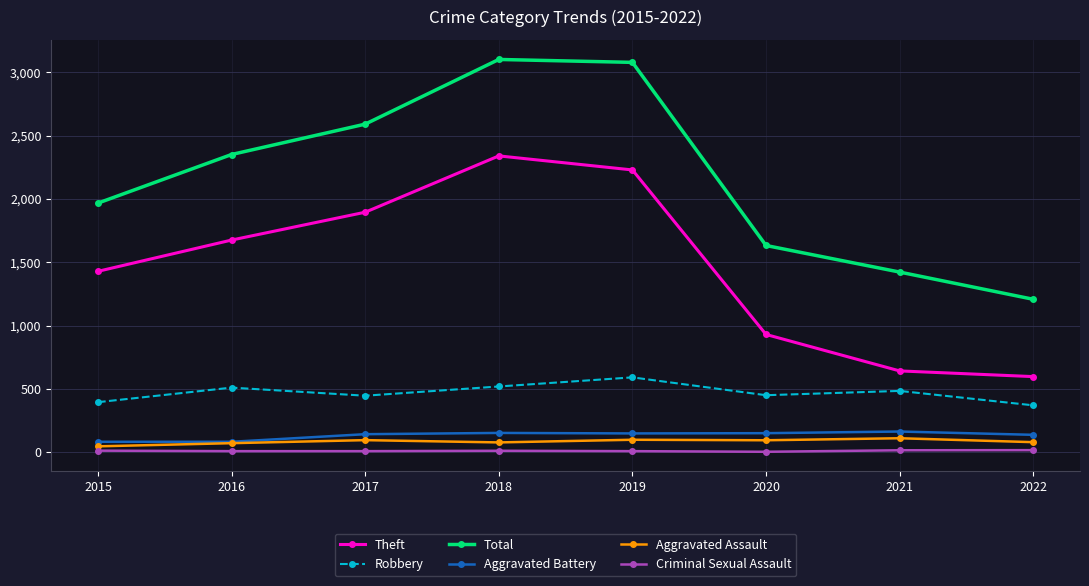

True or false: Total has more than 0 points higher than both neighbors.

True